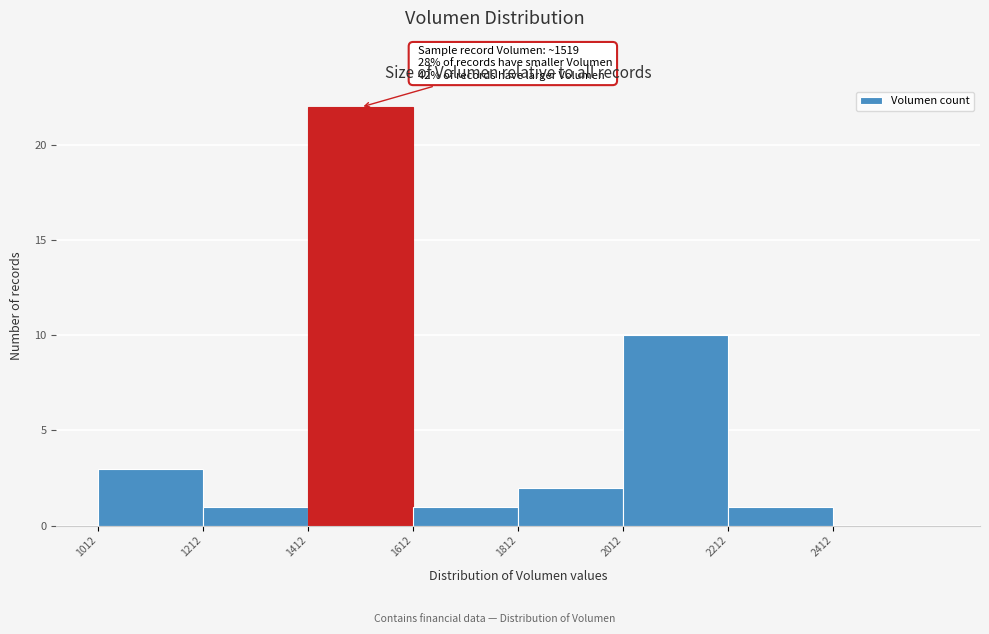

Which range on the x-axis has the tallest bar?

1420 to 1620